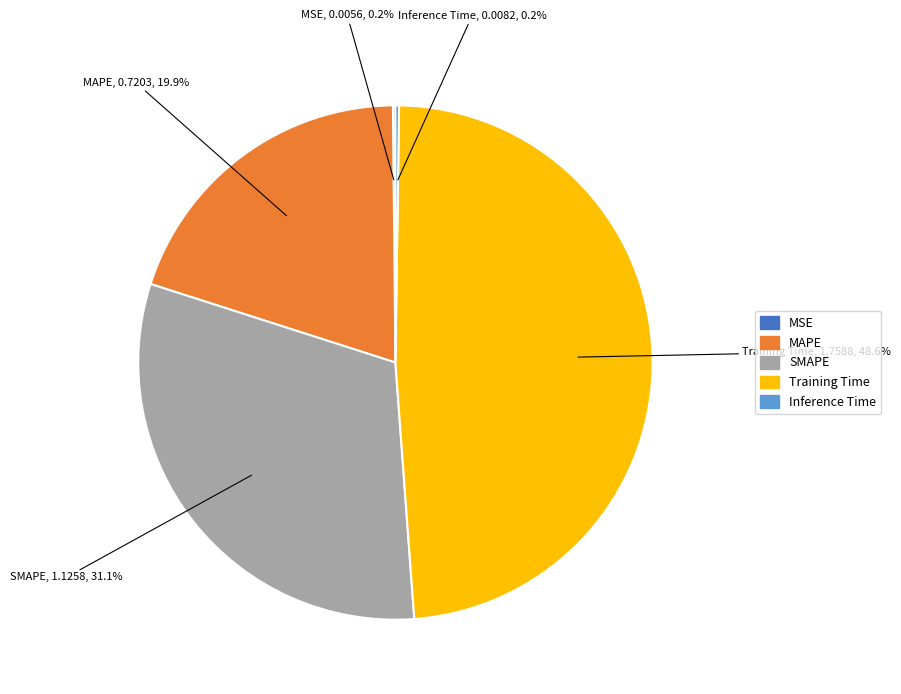

True or false: SMAPE accounts for 39% of the total.

False